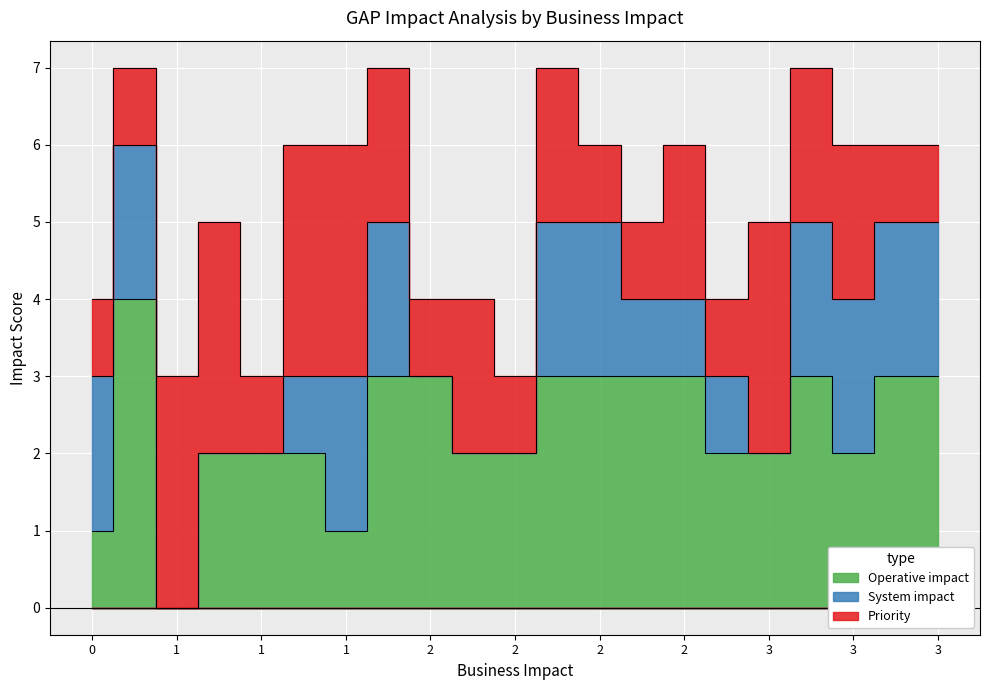

What is the average value of the System impact series?

1